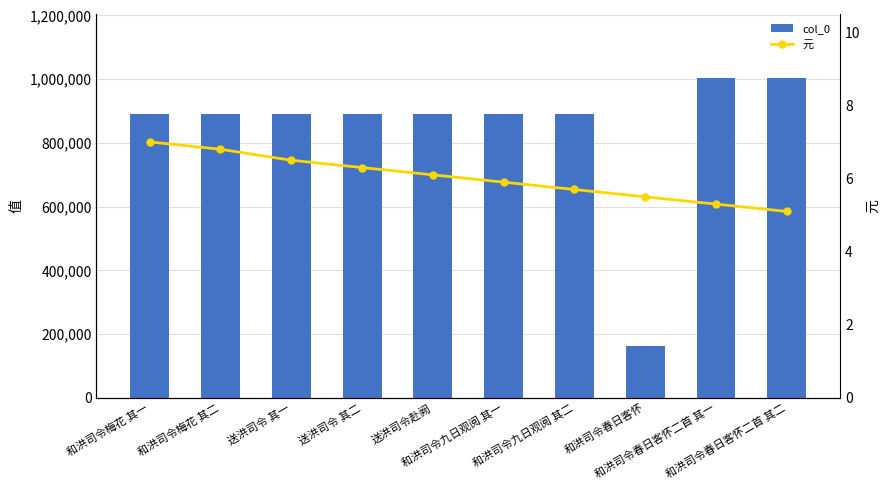

What is the value of the col_0 bar at the 5th from the left?

889845.0